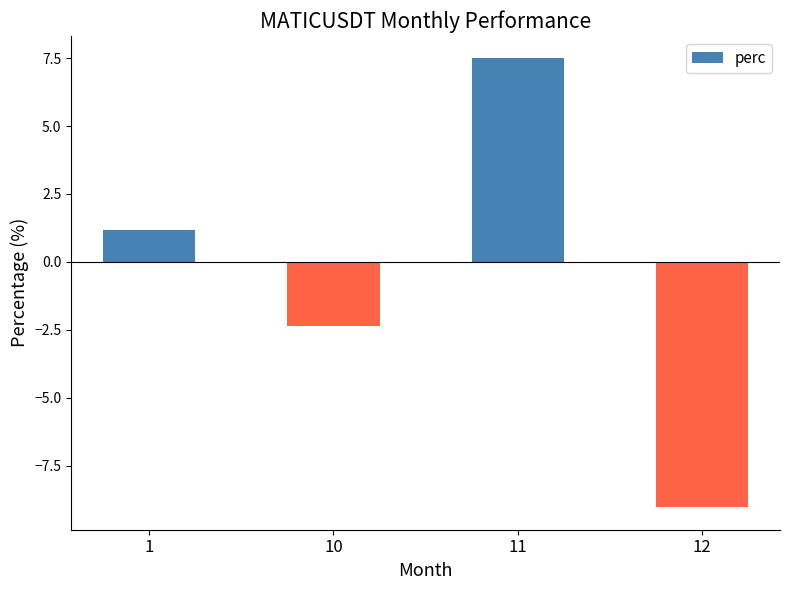

Between 12 and 11, which is larger?

11